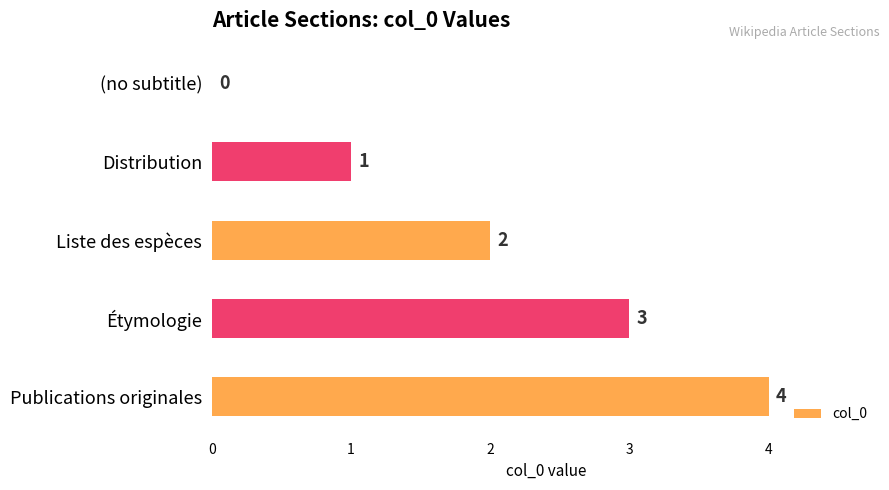

True or false: the data shows 3 at Étymologie.

True